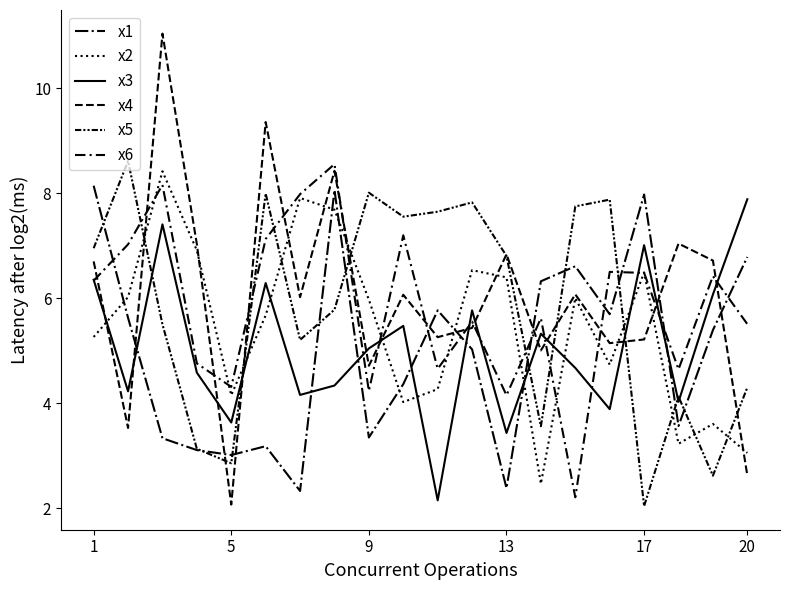

Rank the series by their maximum value, from lowest to highest.

x3, x1, x2, x6, x5, x4